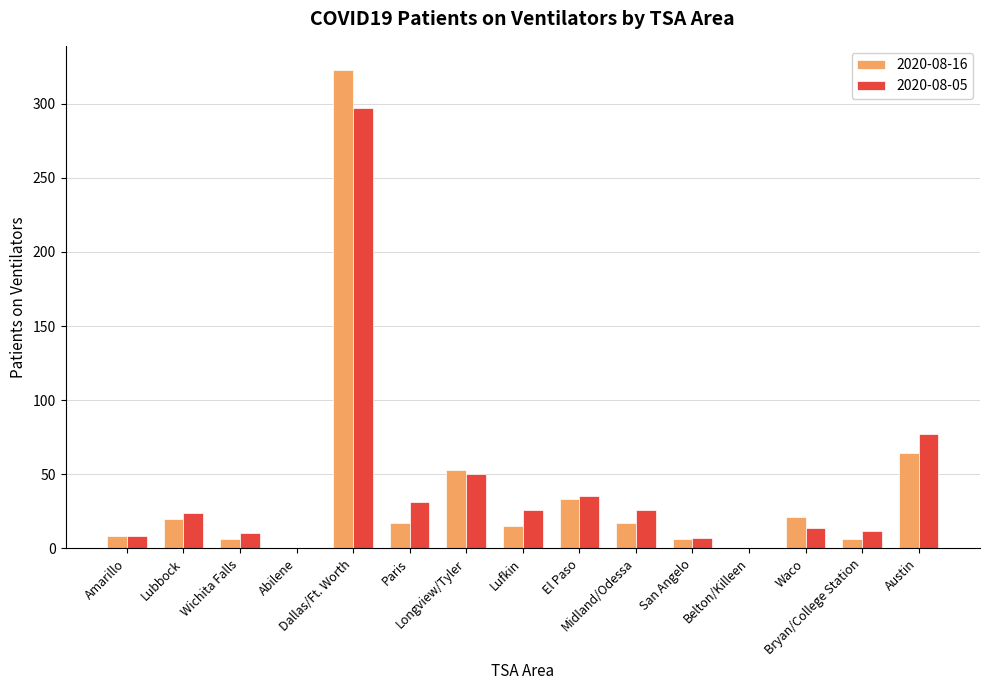

What is the maximum value shown in the chart?

323